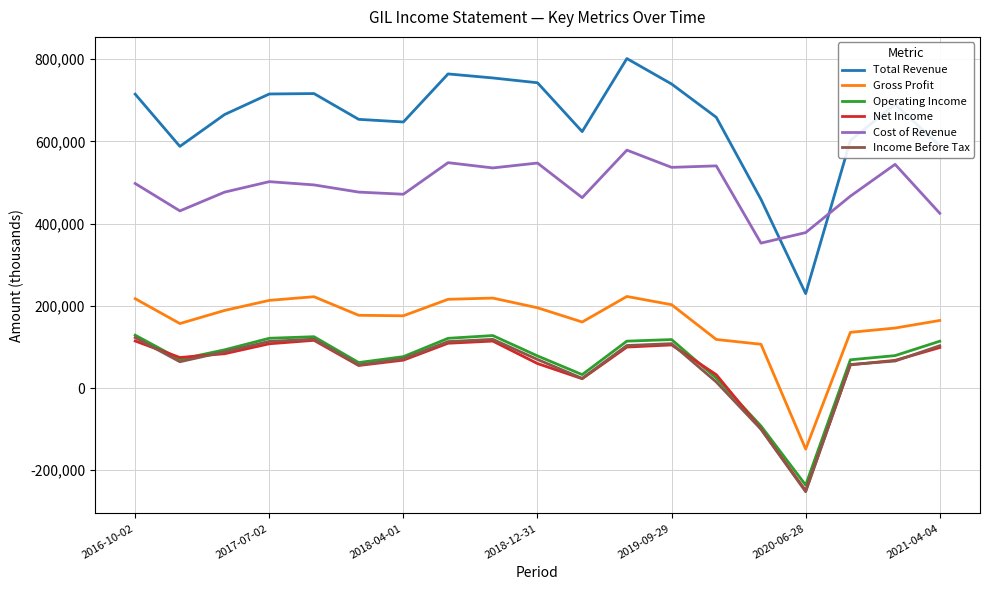

In Total Revenue, how many points are lower than both neighbors (excluding endpoints)?

4